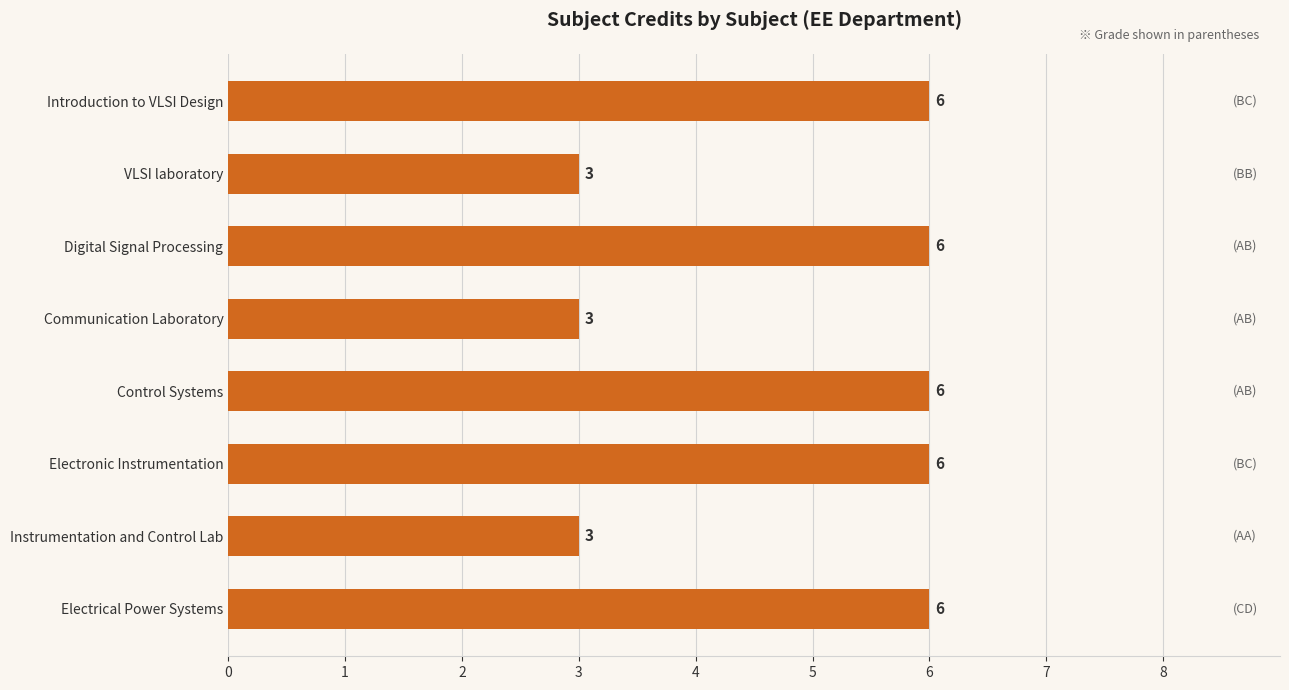

Is it true that the value at Electrical Power Systems is 6?

True